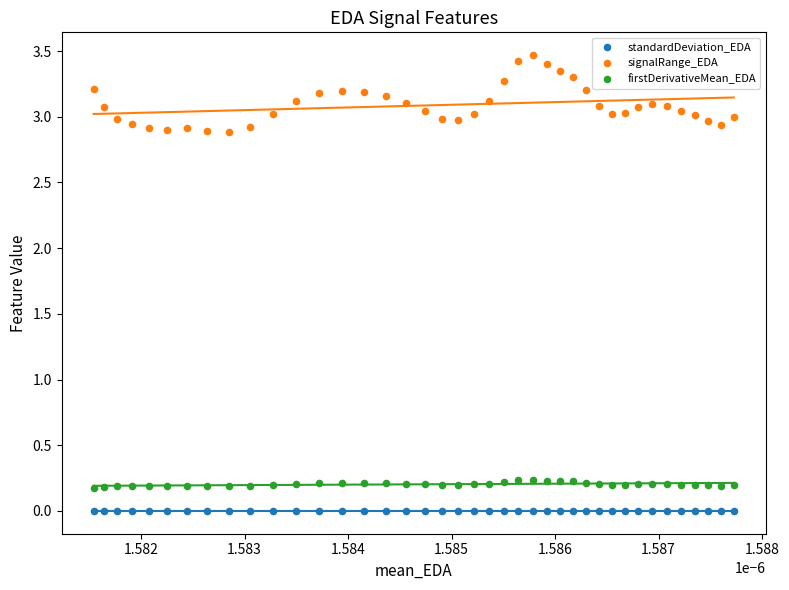

What are all the series names shown in the legend?

standardDeviation_EDA, signalRange_EDA, firstDerivativeMean_EDA